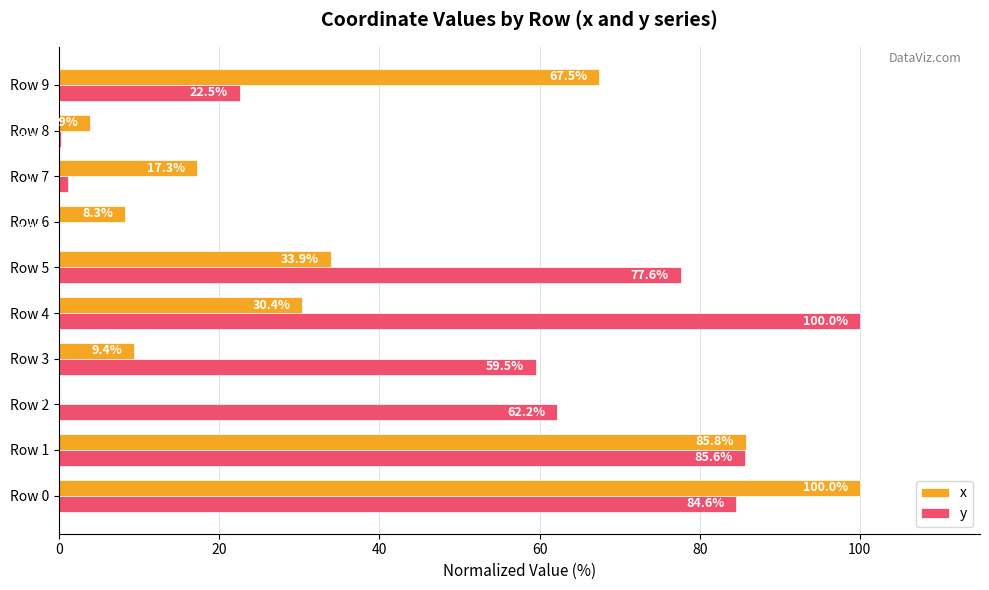

Is it true that y equals 127.7 at Row 1?

False